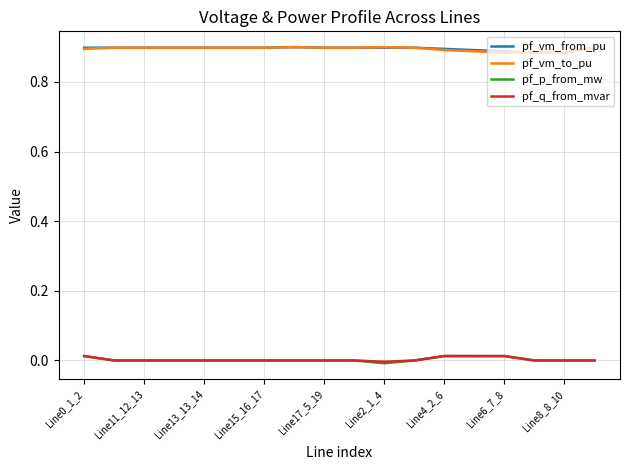

True or false: pf_q_from_mvar and pf_vm_to_pu cross at least once.

False